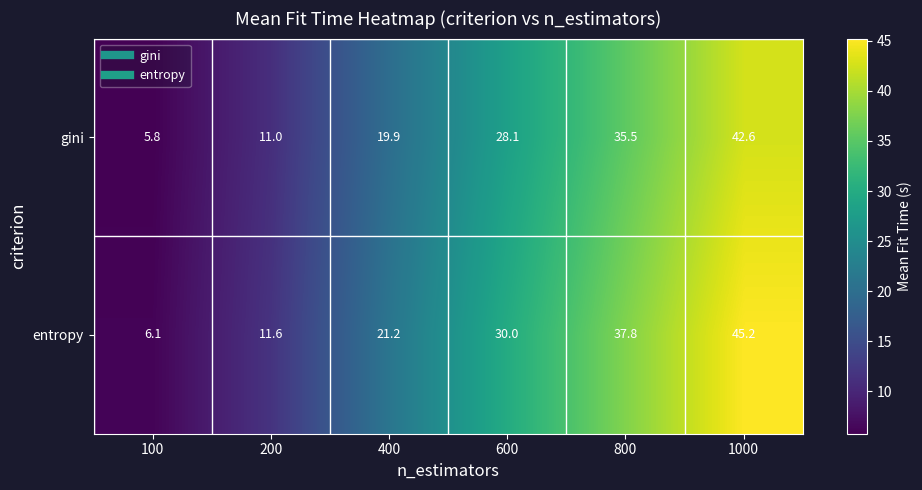

Reading left to right, extract all data points from this chart.

gini: 5.8	11.0	19.9	28.1	35.5	42.6
entropy: 6.1	11.6	21.2	30.0	37.8	45.2